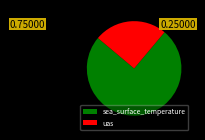

Which has a higher value, sea_surface_temperature or uas?

sea_surface_temperature